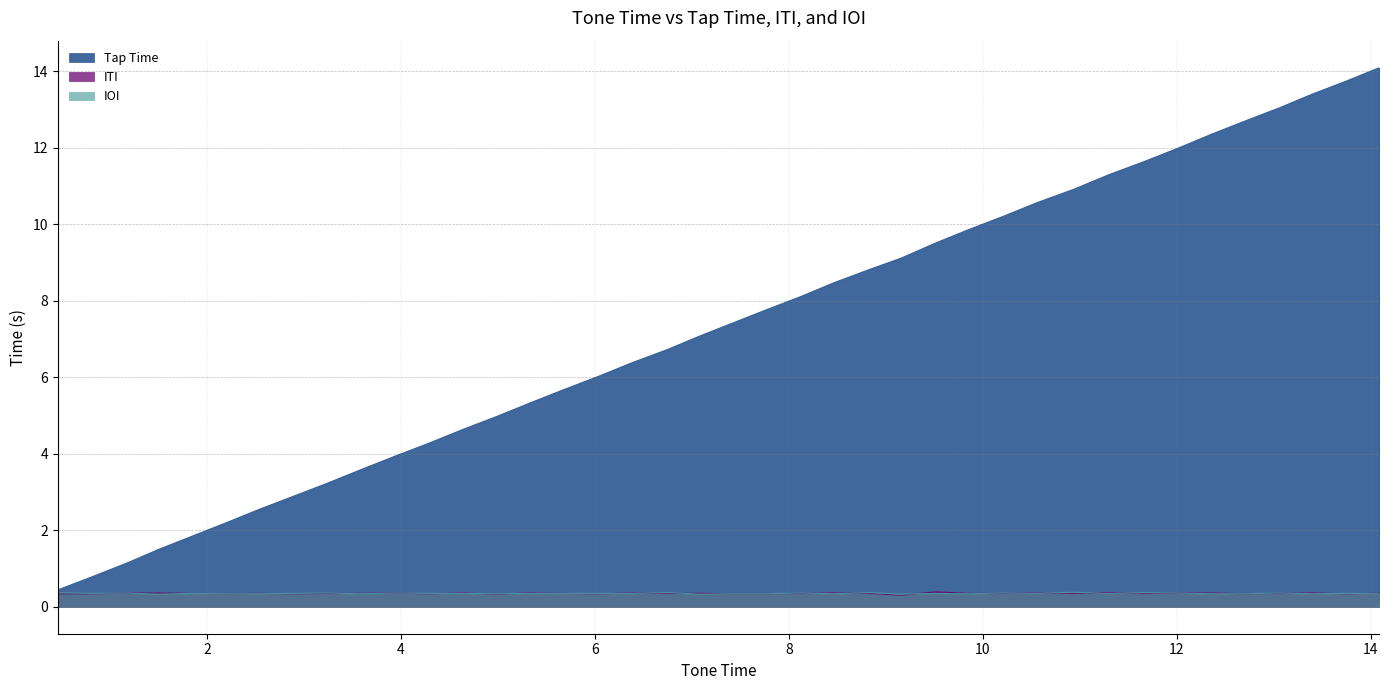

True or false: Tap Time and IOI cross at least once.

False